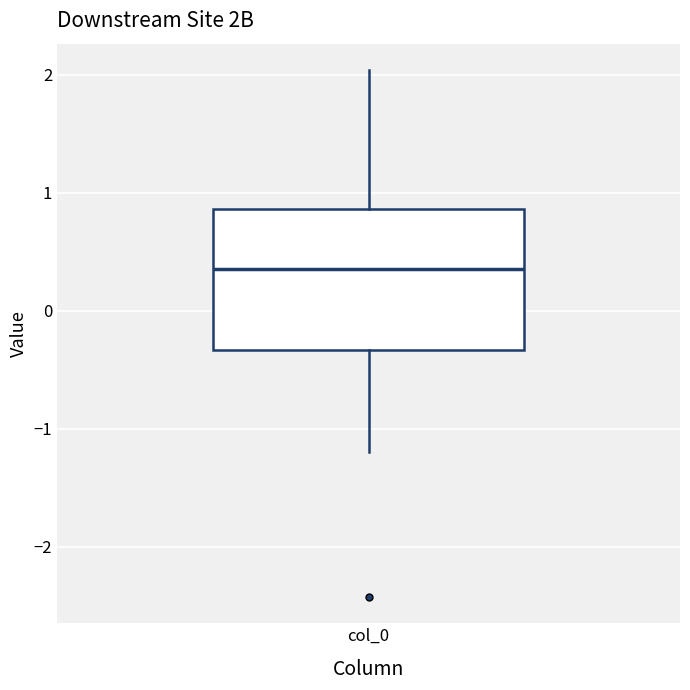

Read this box plot against the y-axis: the position of the median line, the range covered by the box, and the ends of both whiskers. The values are not printed on the chart, so give them approximately, as read against the axis.

median 0.3, box -0.3 to 0.9, whiskers -1.2 to 2.0